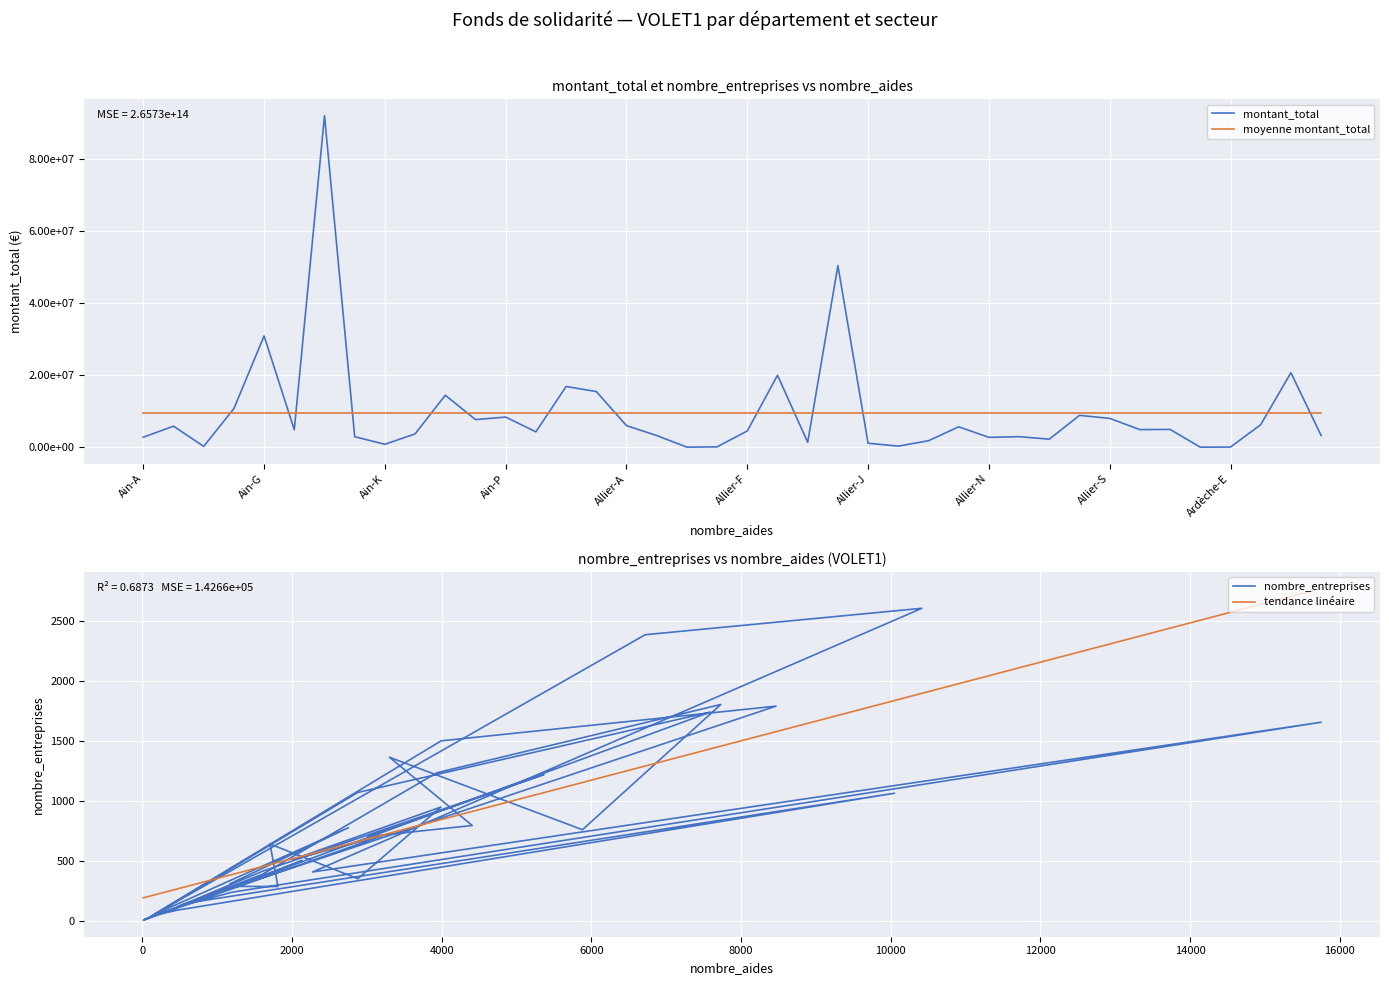

What is the value of the nombre_entreprises point at the 15th from the left?

758.0